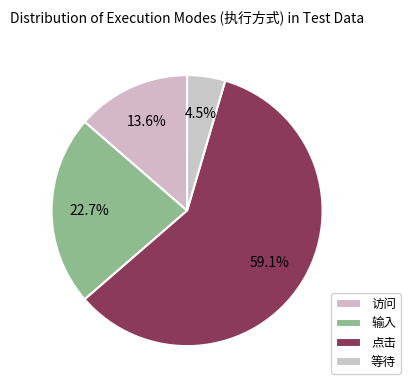

To the nearest percent, what percentage of the pie is 等待?

5%